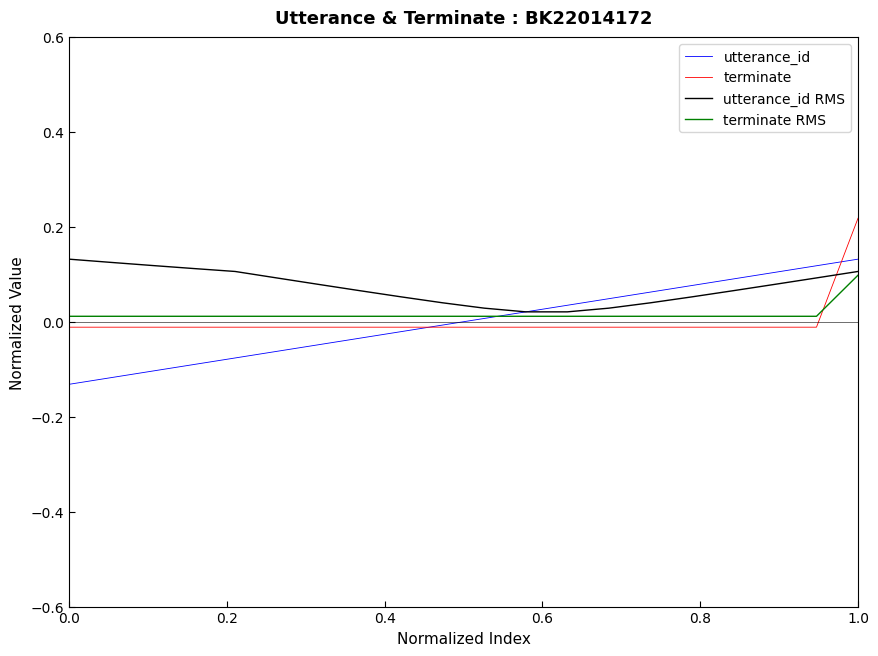

Which series has the largest total across all categories?

utterance_id RMS